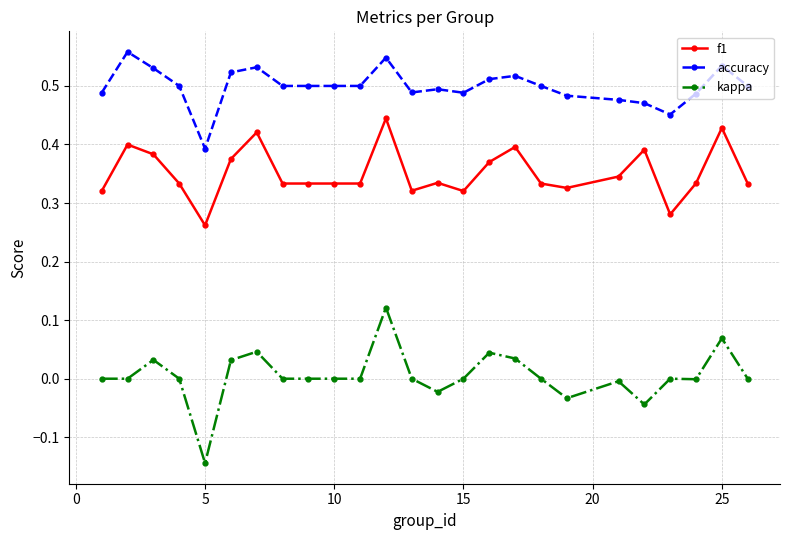

What is the sum of all accuracy values?

12.5